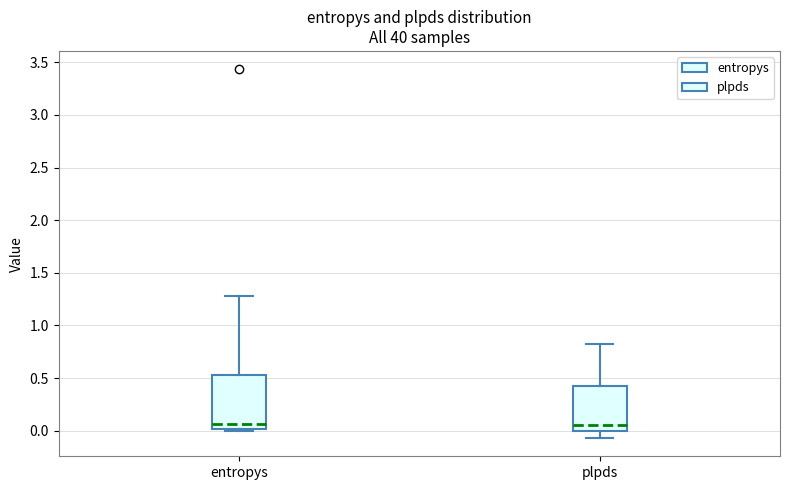

Reading left to right, read every box against the y-axis: the position of its median line, the range the box covers, and the ends of its whiskers. The values are not printed on the chart, so give them approximately, as read against the axis.

entropys: median 0.05, box 0.00 to 0.55, whiskers 0.00 to 1.30
plpds: median 0.05, box 0.00 to 0.45, whiskers -0.05 to 0.80